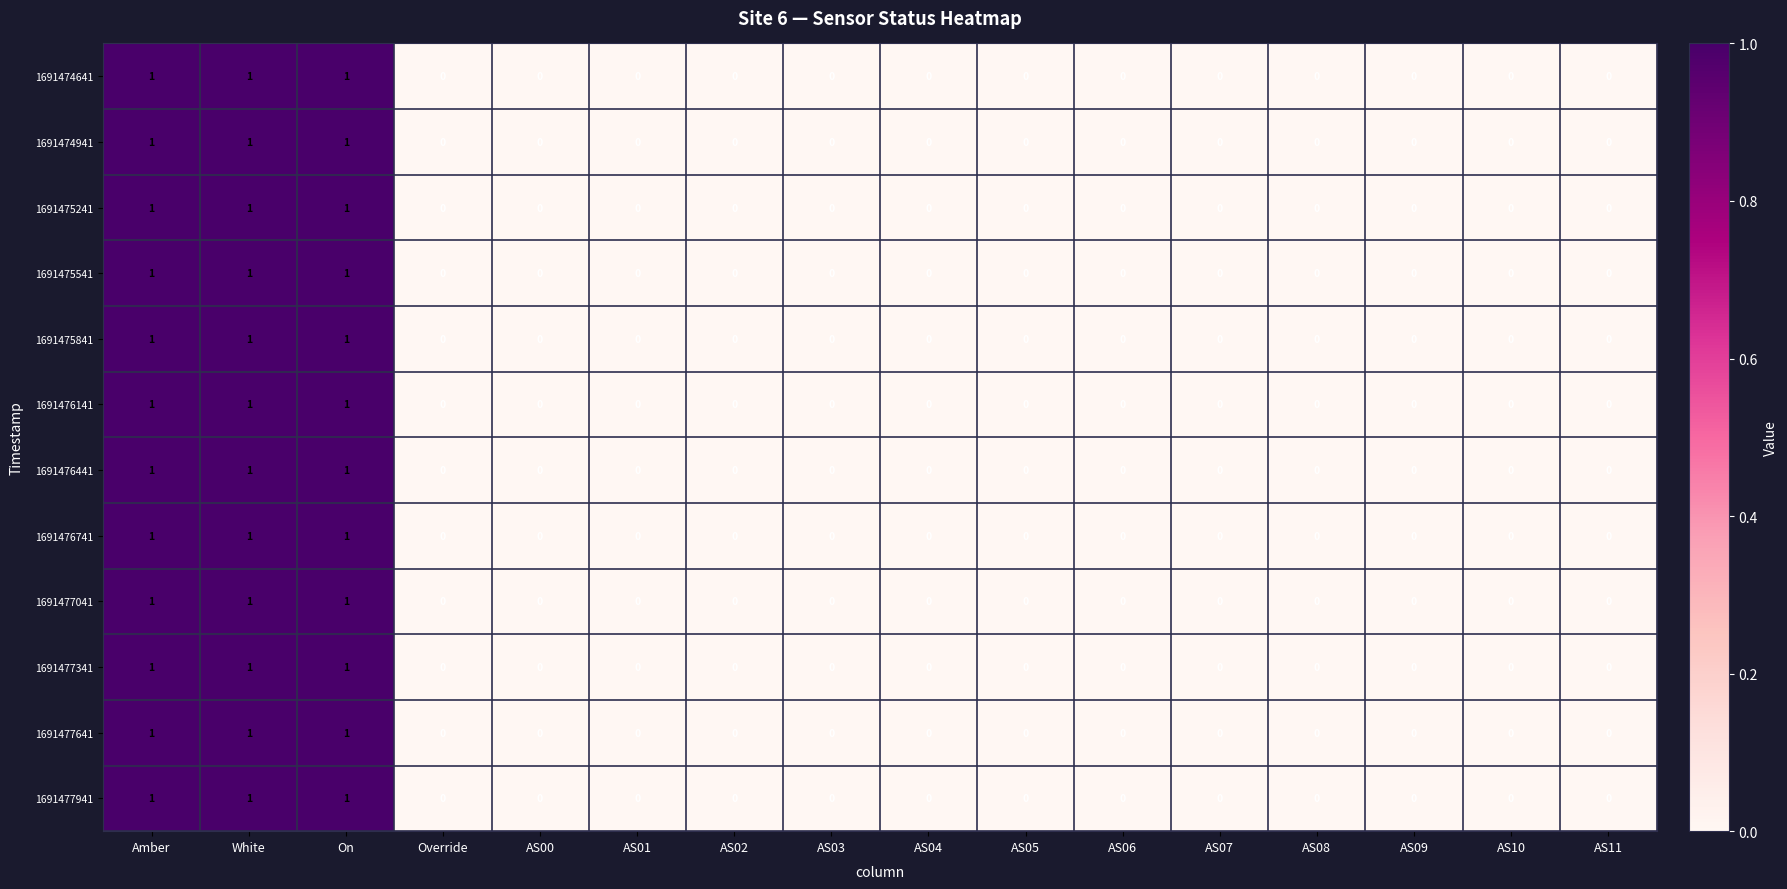

Count the 1691477641 values in the range 0 to 1.

16